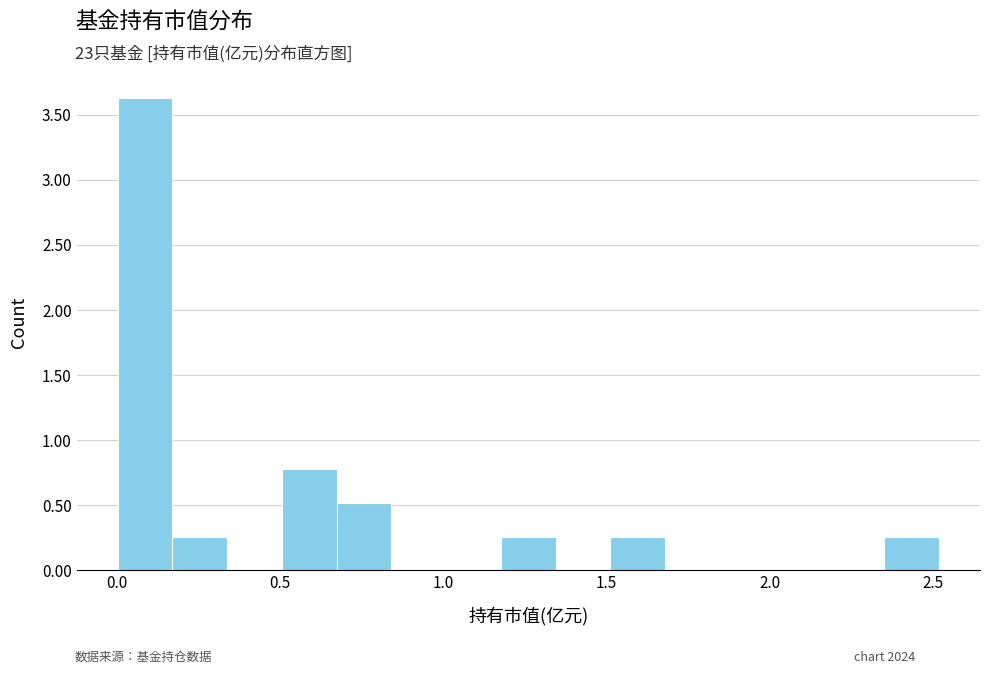

Around what value on the x-axis is the tallest bar? Give the approximate position of its centre, as read against the axis.

0.10